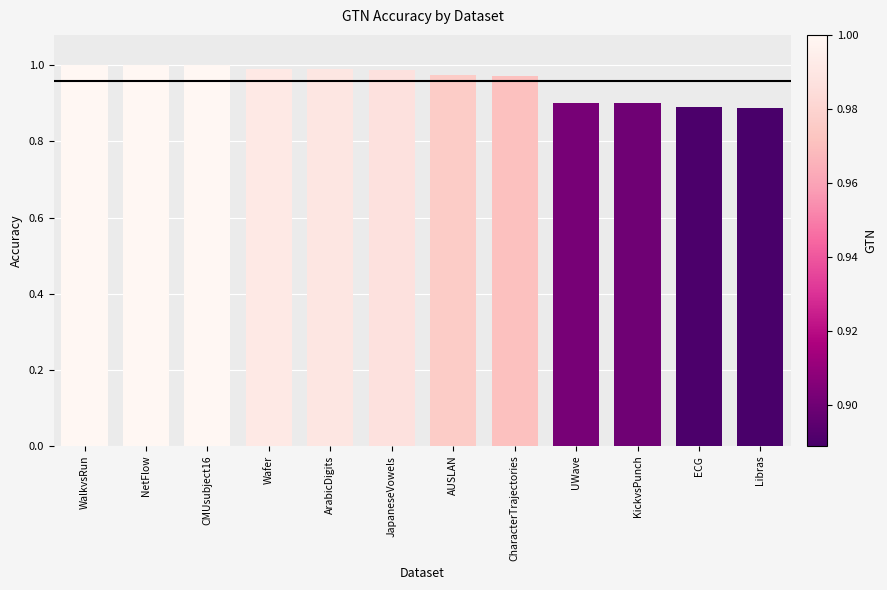

Which has a higher value, WalkvsRun or KickvsPunch?

WalkvsRun